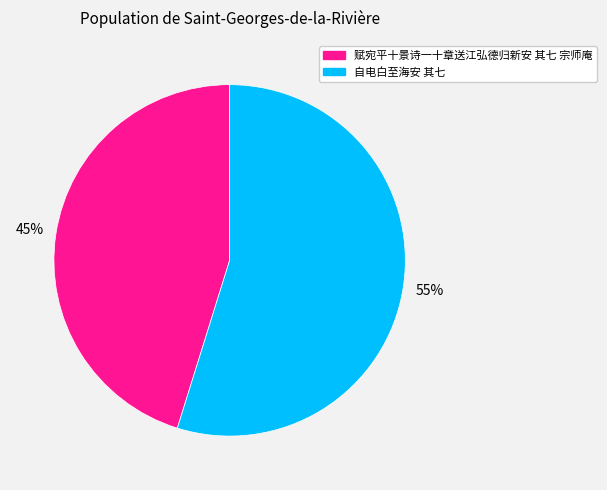

To the nearest percent, what is the difference between the largest and smallest slice percentages?

10%